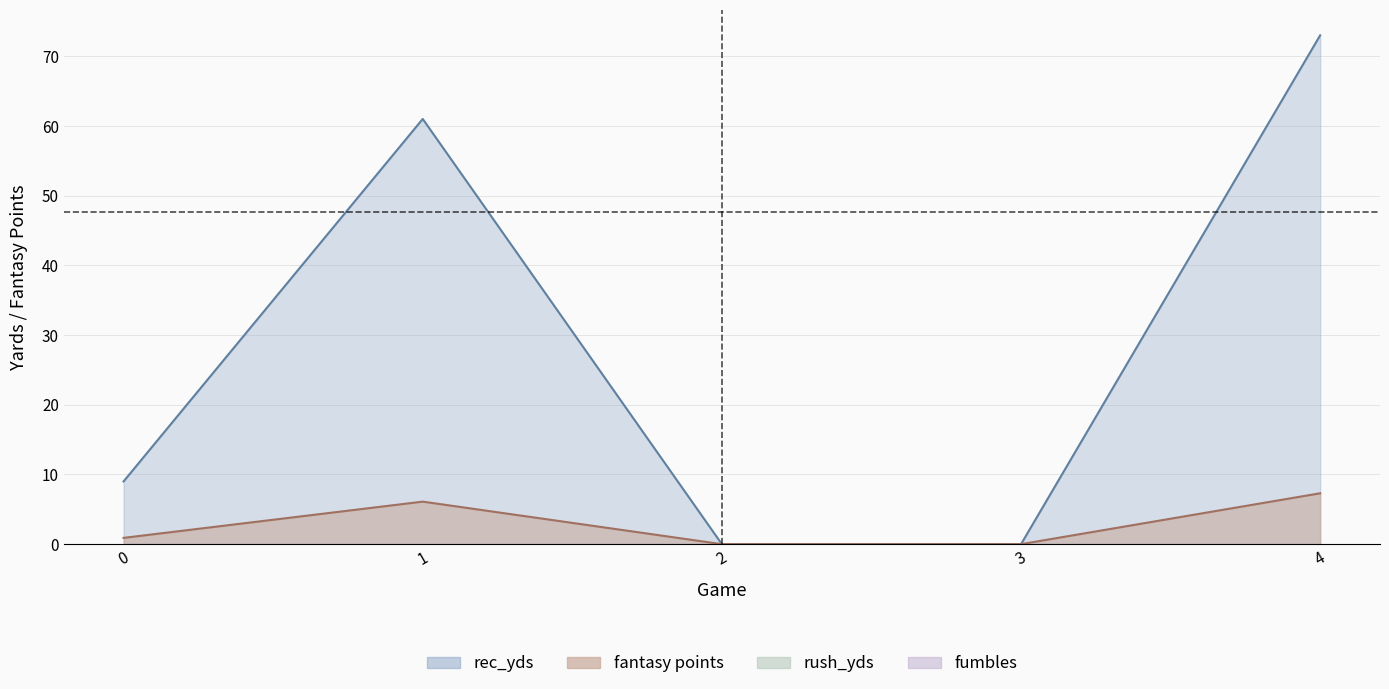

Does the chart have visible grid lines?

Yes